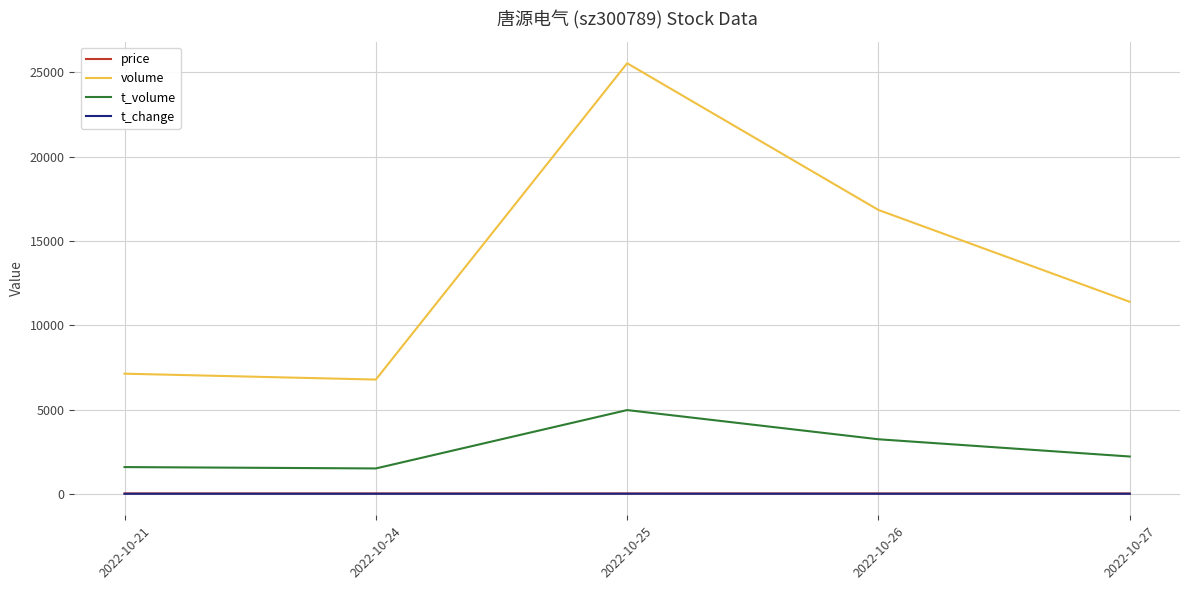

Which series changed the most between 2022-10-21 and 2022-10-27?

volume